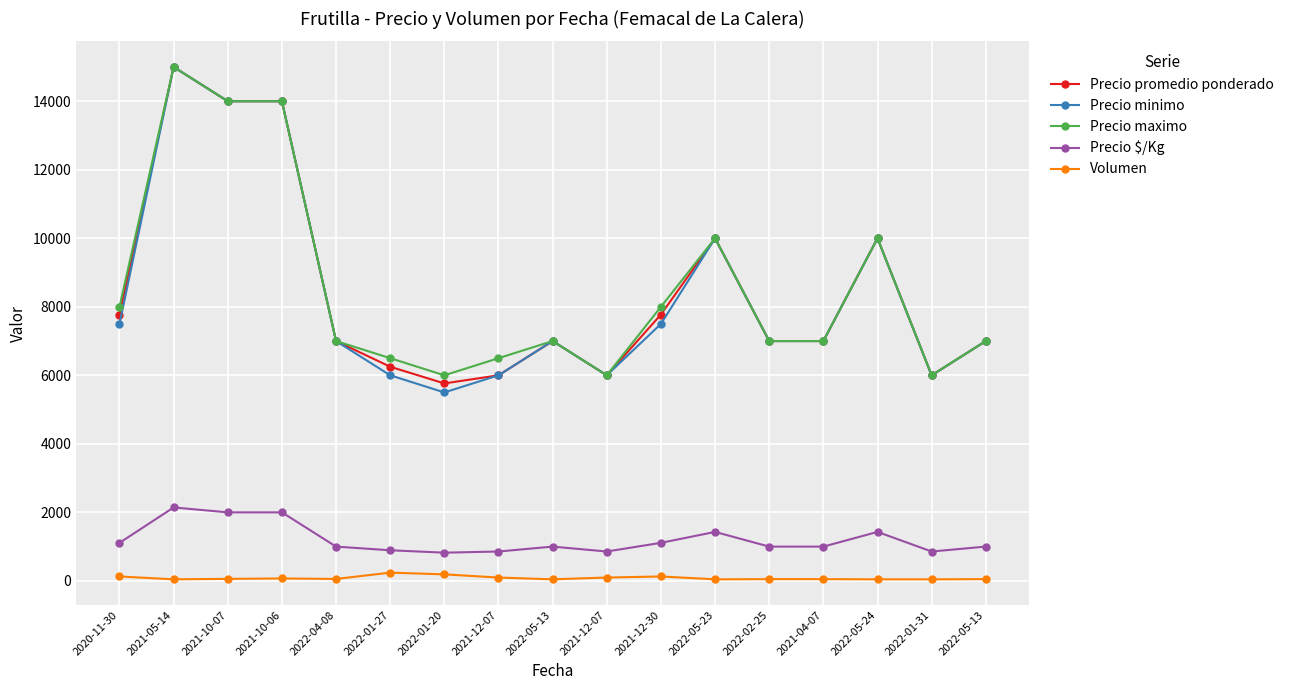

Which series has the largest range (max minus min)?

Precio minimo